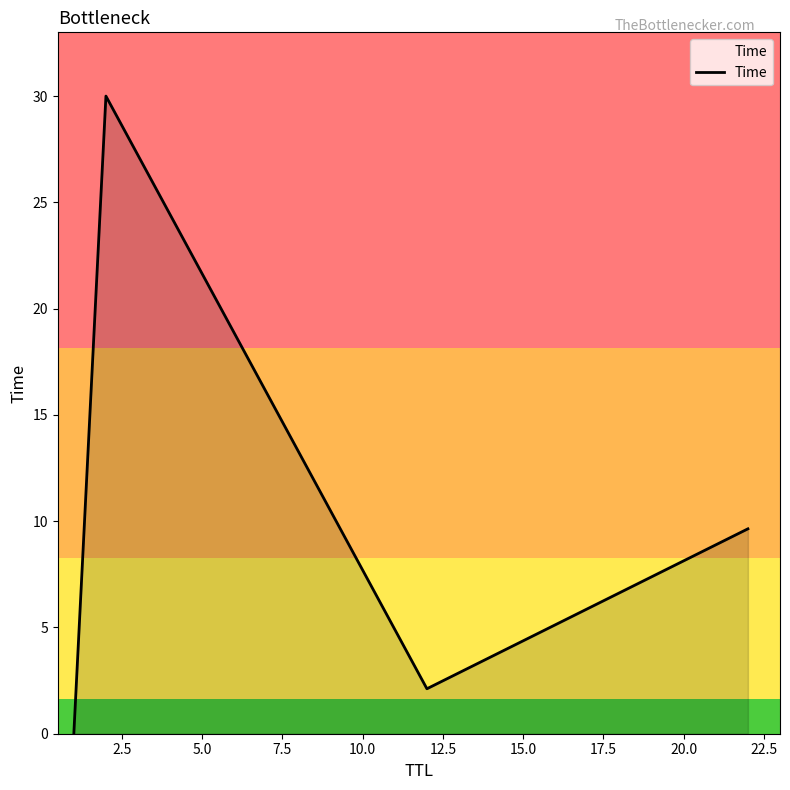

What is the maximum value shown in the chart?

30.0